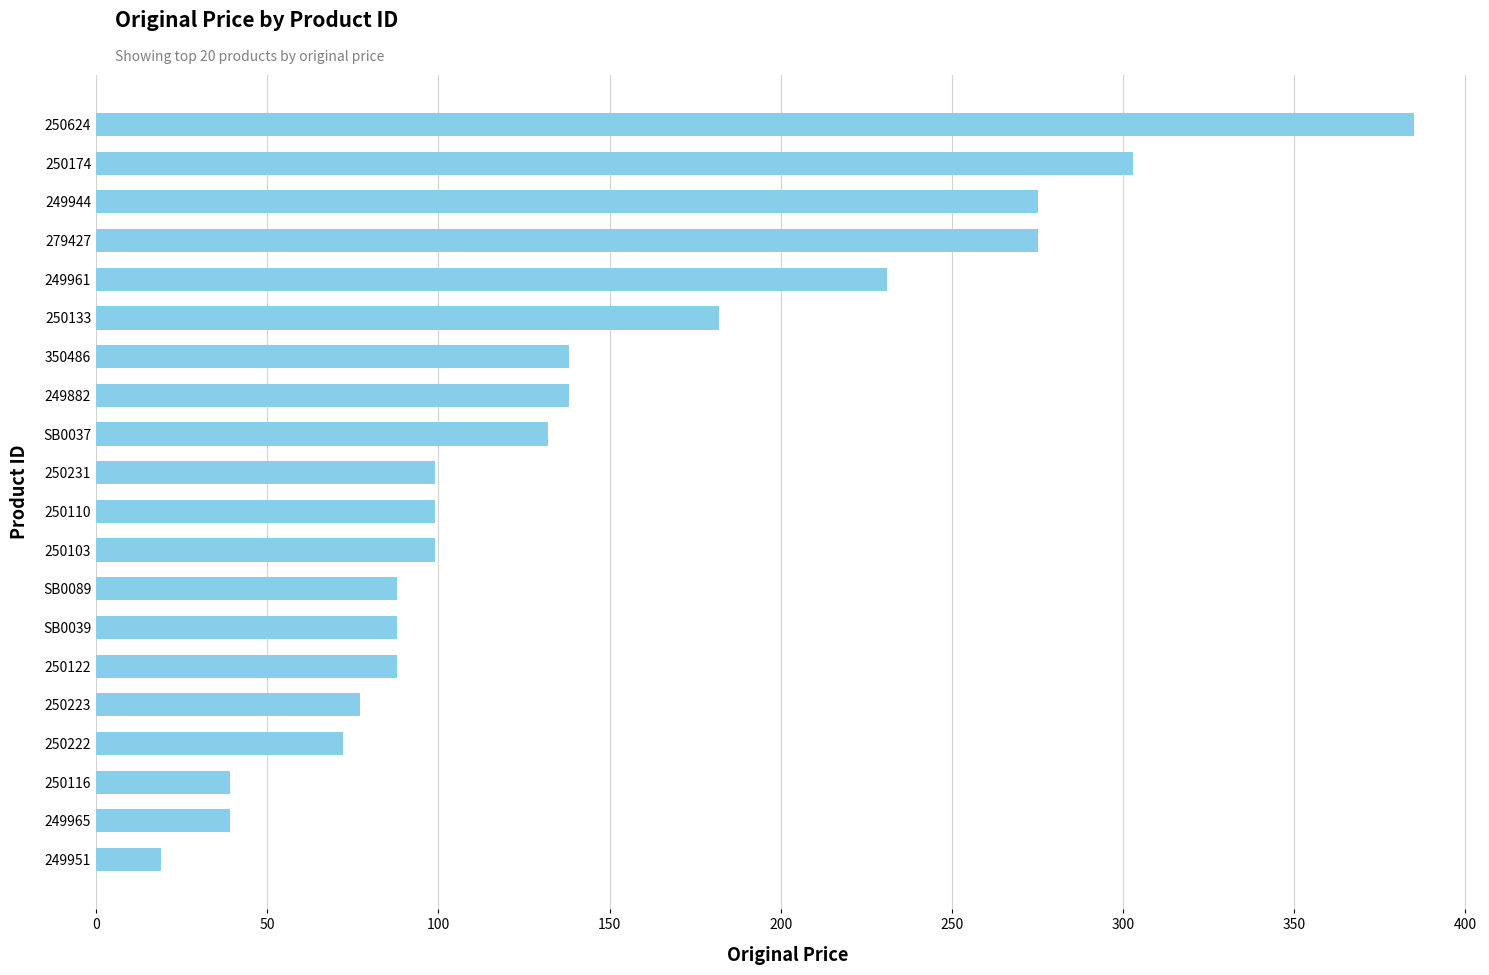

How many categories are shown in the chart?

20